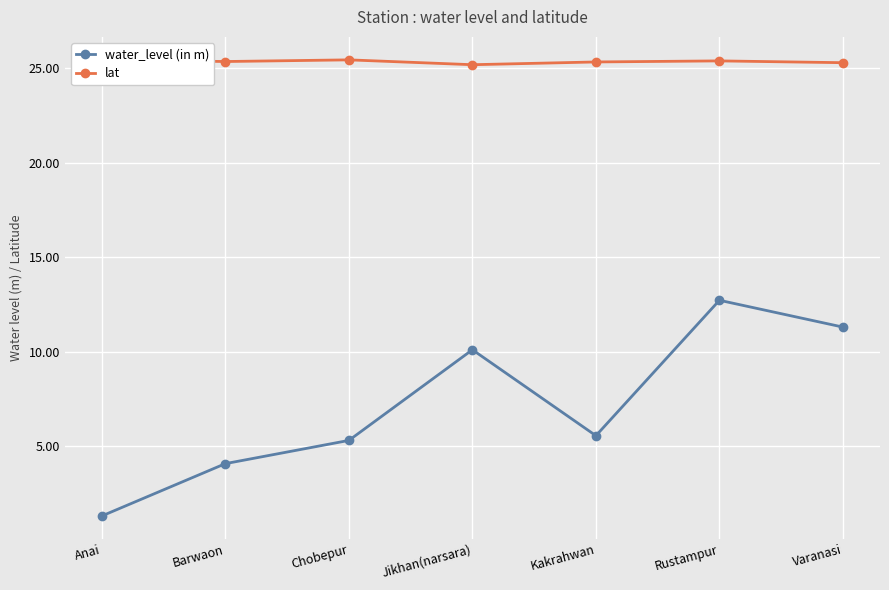

True or false: water_level (in m) and lat cross at least once.

False